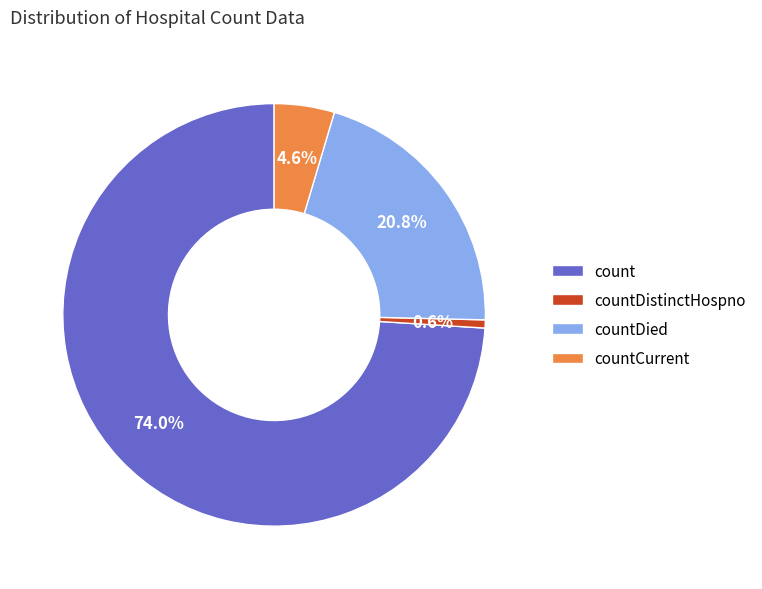

What is the smallest slice in the pie chart?

countDistinctHospno